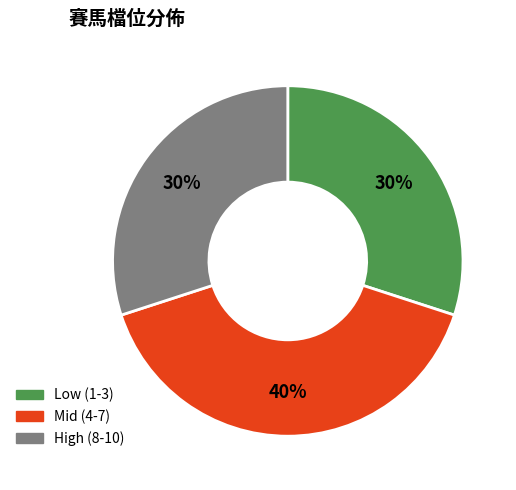

To the nearest percent, what is the average slice percentage?

33%